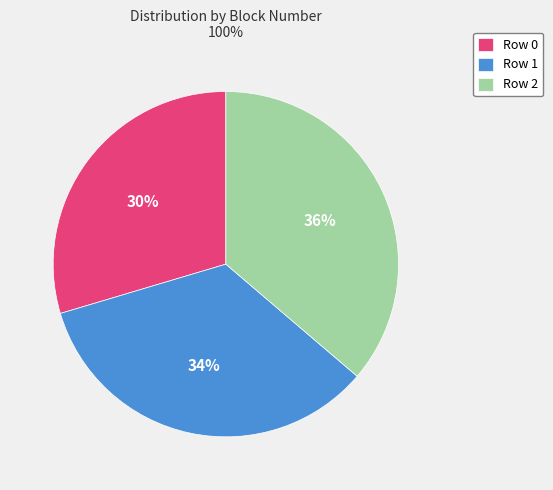

Which has a higher value, Row 0 or Row 2?

Row 2